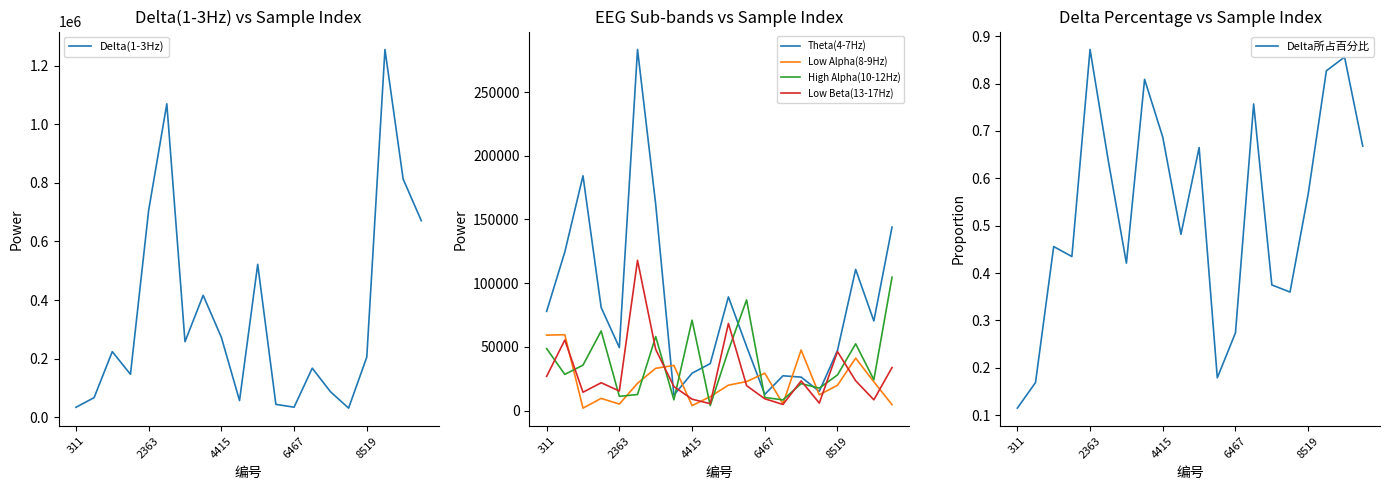

What is the maximum value shown in the chart?

1255163.0